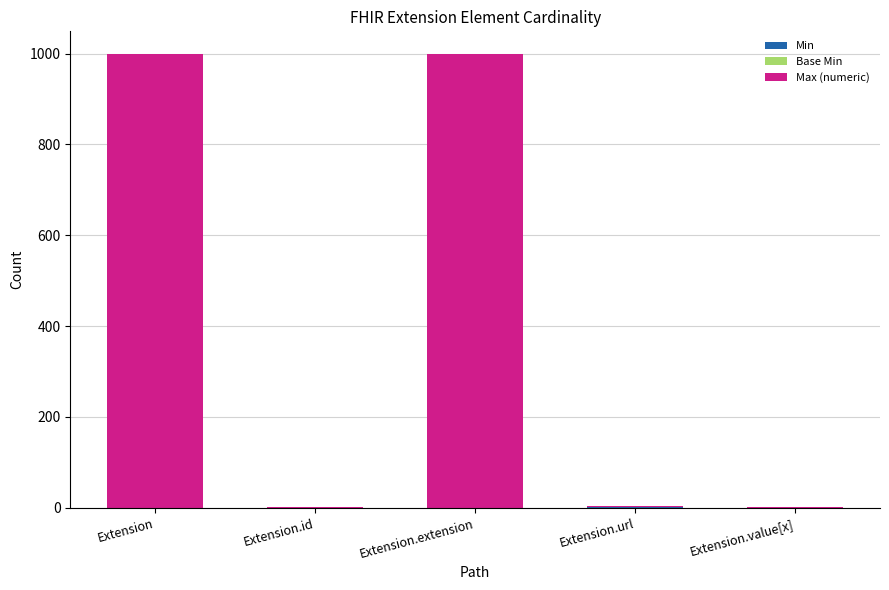

What is the total value across all series at Extension.extension?

999